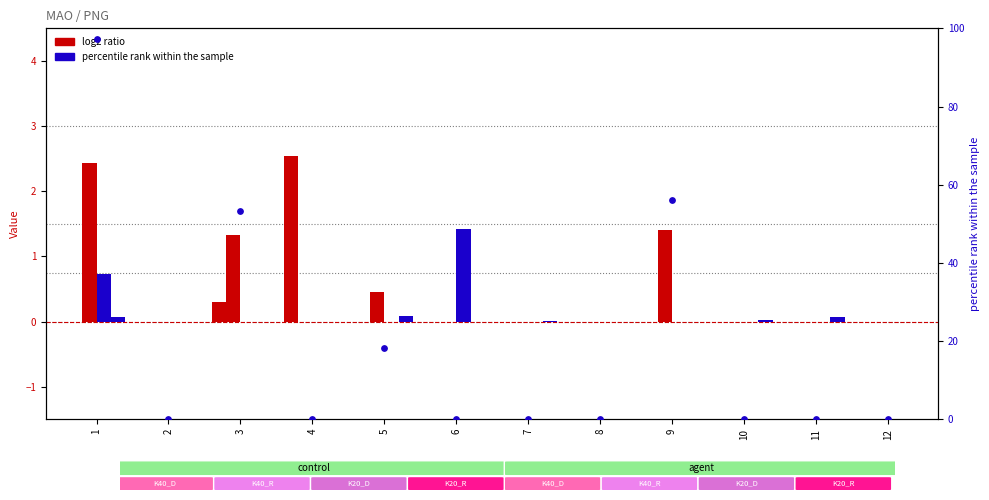

Which series contains the highest Y value?

percentile rank within the sample